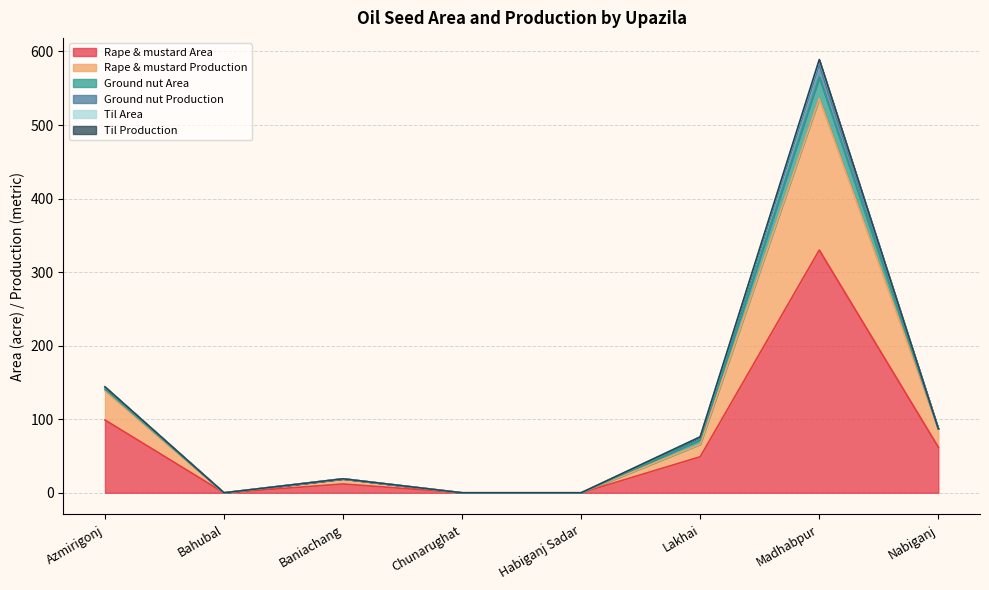

True or false: Ground nut Area has a value of 6 at Lakhai.

True